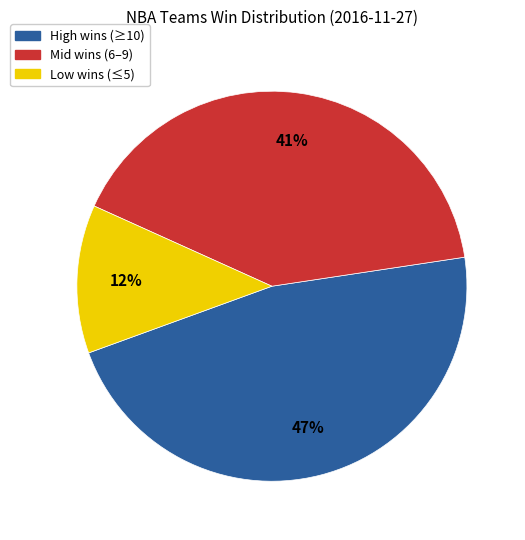

To the nearest percent, what is the difference between the largest and smallest slice percentages?

35%